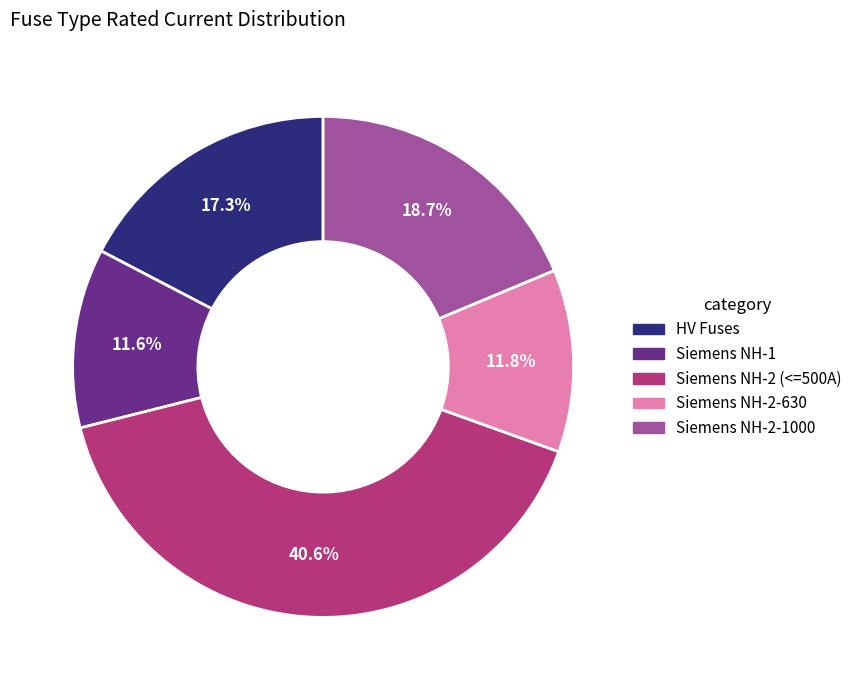

To the nearest percent, what is the average slice percentage?

20%